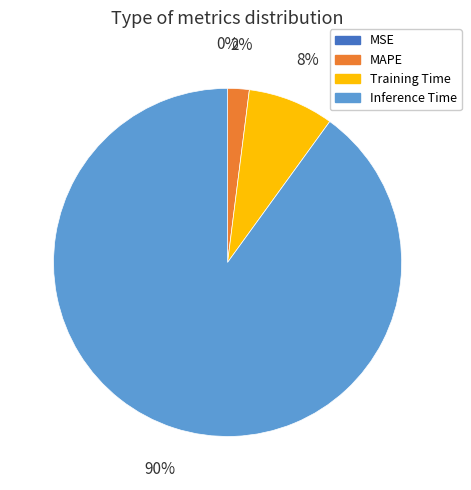

Which slice is the largest?

Inference Time